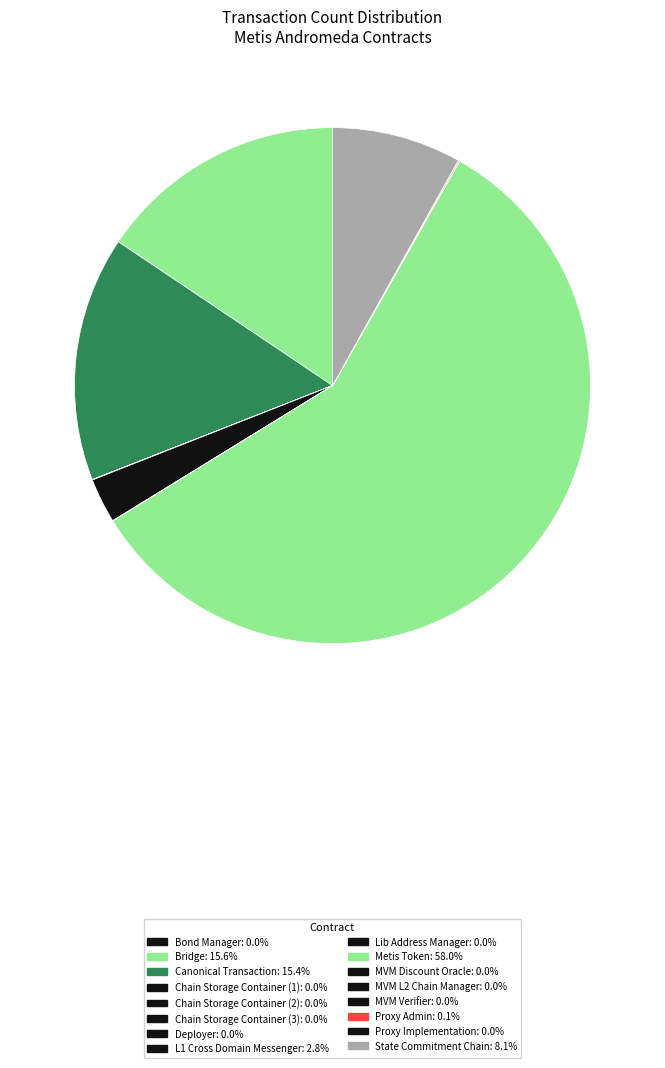

Count the number of slices in the pie.

16